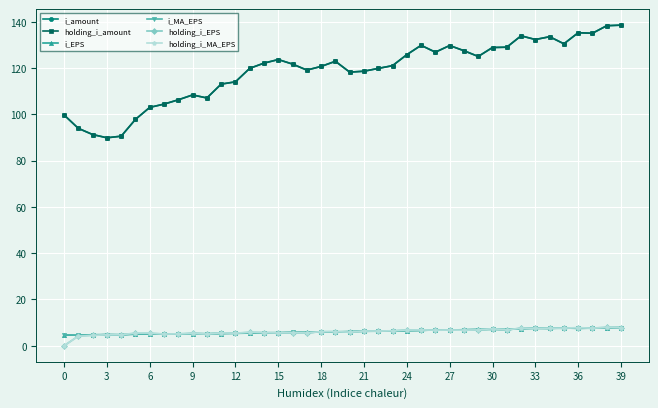

True or false: i_EPS and holding_i_amount intersect in this chart.

False